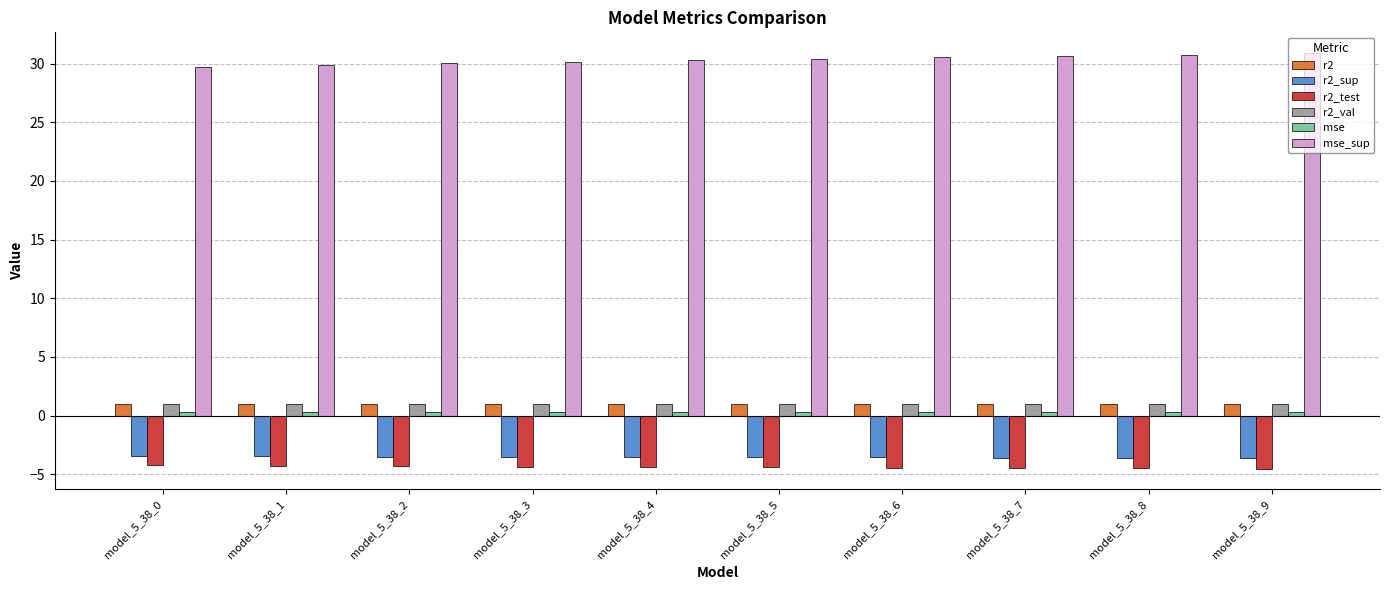

Is it true that r2_test equals -7.2 at model_5_38_9?

False